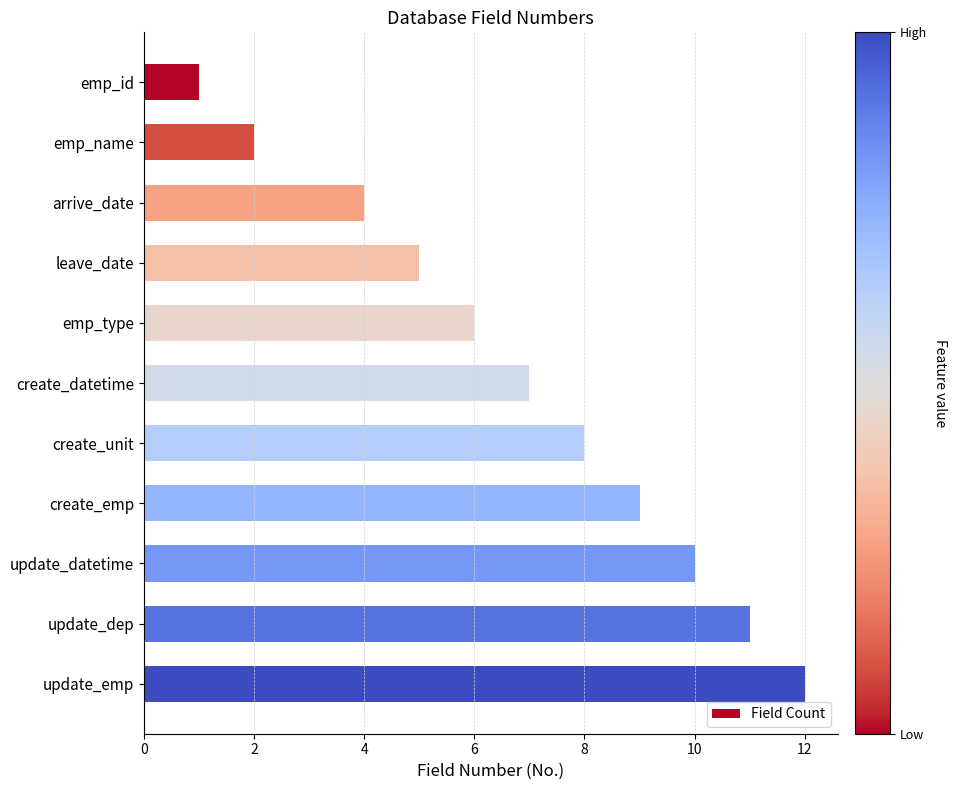

List the labels in order of value, largest first.

update_emp, update_dep, update_datetime, create_emp, create_unit, create_datetime, emp_type, leave_date, arrive_date, emp_name, emp_id